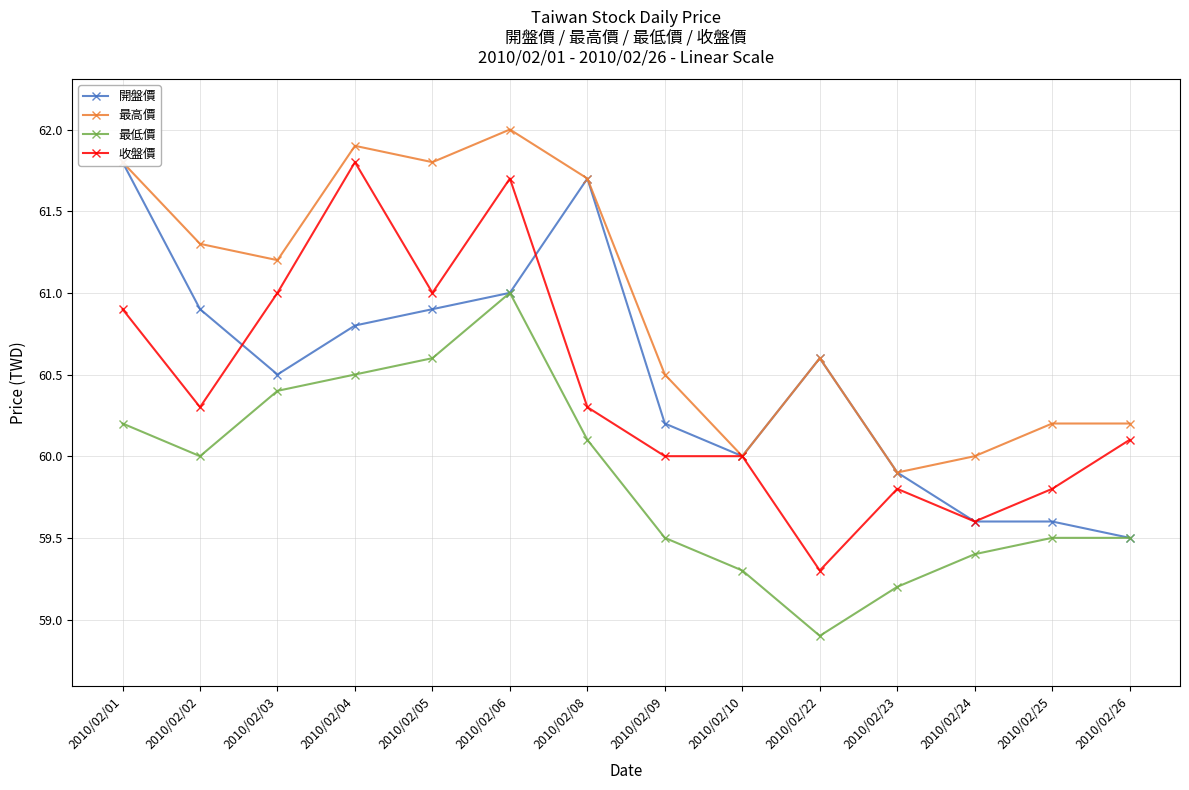

Which series has the widest spread of values?

收盤價